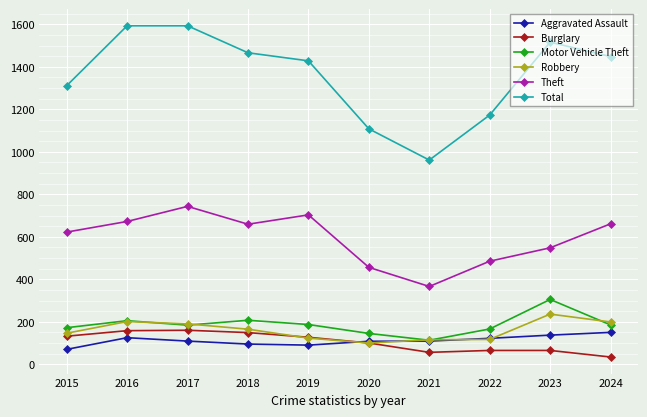

True or false: Theft and Total cross at least once.

False